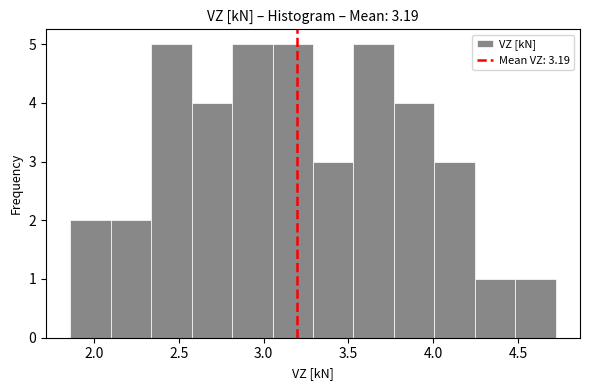

Reading left to right, transcribe this chart: for each bar, give the range it covers on the x-axis and its height. Neither the bar edges nor the heights are printed on the chart, so give them approximately, as read against the axes.

1.85 to 2.10: 2
2.10 to 2.35: 2
2.35 to 2.60: 5
2.60 to 2.80: 4
2.80 to 3.05: 5
3.05 to 3.30: 5
3.30 to 3.55: 3
3.55 to 3.75: 5
3.75 to 4.00: 4
4.00 to 4.25: 3
4.25 to 4.50: 1
4.50 to 4.70: 1